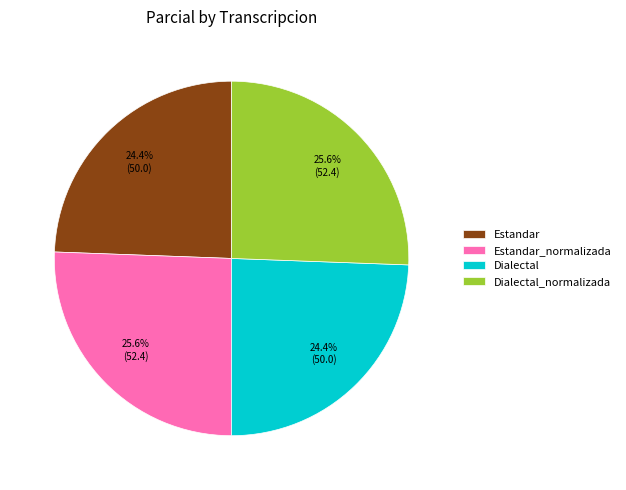

How much of the chart is everything except Estandar_normalizada?

74.4%